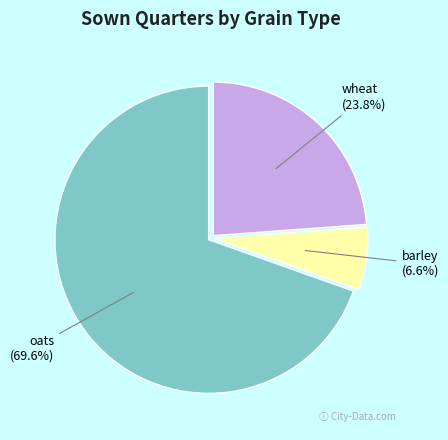

Is there a majority slice in this chart?

Yes